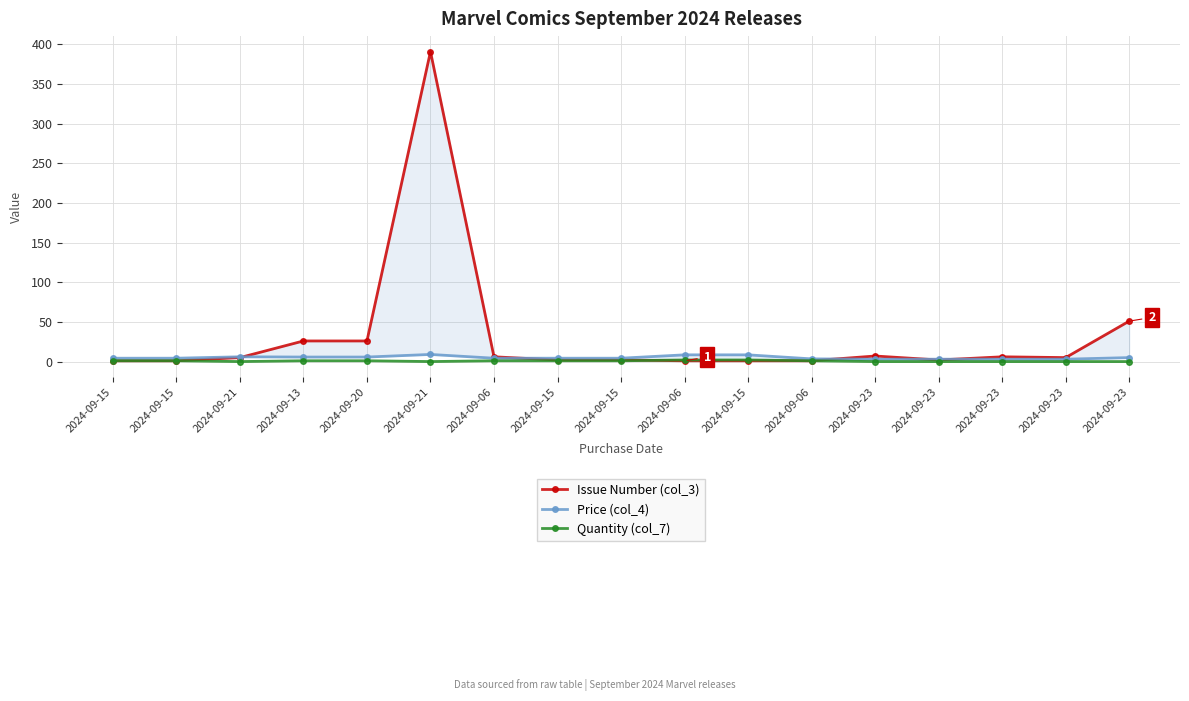

Reading left to right, list all the values displayed in this chart.

Issue Number (col_3): 1.0	1.0	5.0	26.0	26.0	391.0	6.0	2.0	2.0	1.0	1.0	1.0	7.0	2.0	6.0	5.0	51.0
Price (col_4): 4.2	4.2	6.0	5.7	5.7	9.0	4.2	4.2	4.2	8.5	8.5	3.4	3.0	3.0	3.0	3.0	5.0
Quantity (col_7): 1.0	1.0	0.0	1.0	1.0	0.0	1.0	1.0	1.0	2.0	2.0	1.0	0.0	0.0	0.0	0.0	0.0